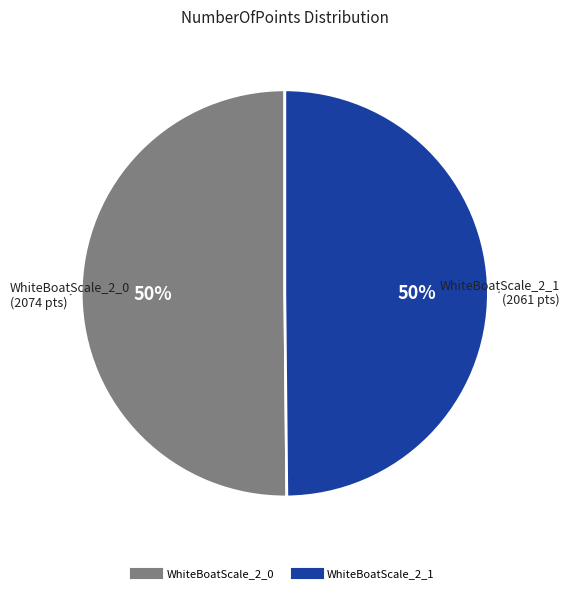

Approximately how many times larger is the value at WhiteBoatScale_2_0 compared to WhiteBoatScale_2_1?

1.0